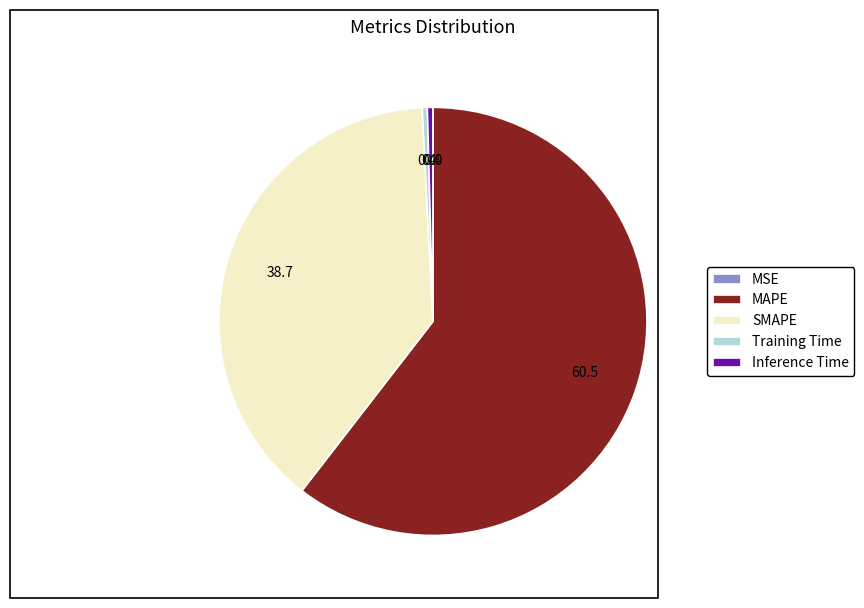

Which category has the biggest portion of the pie?

MAPE